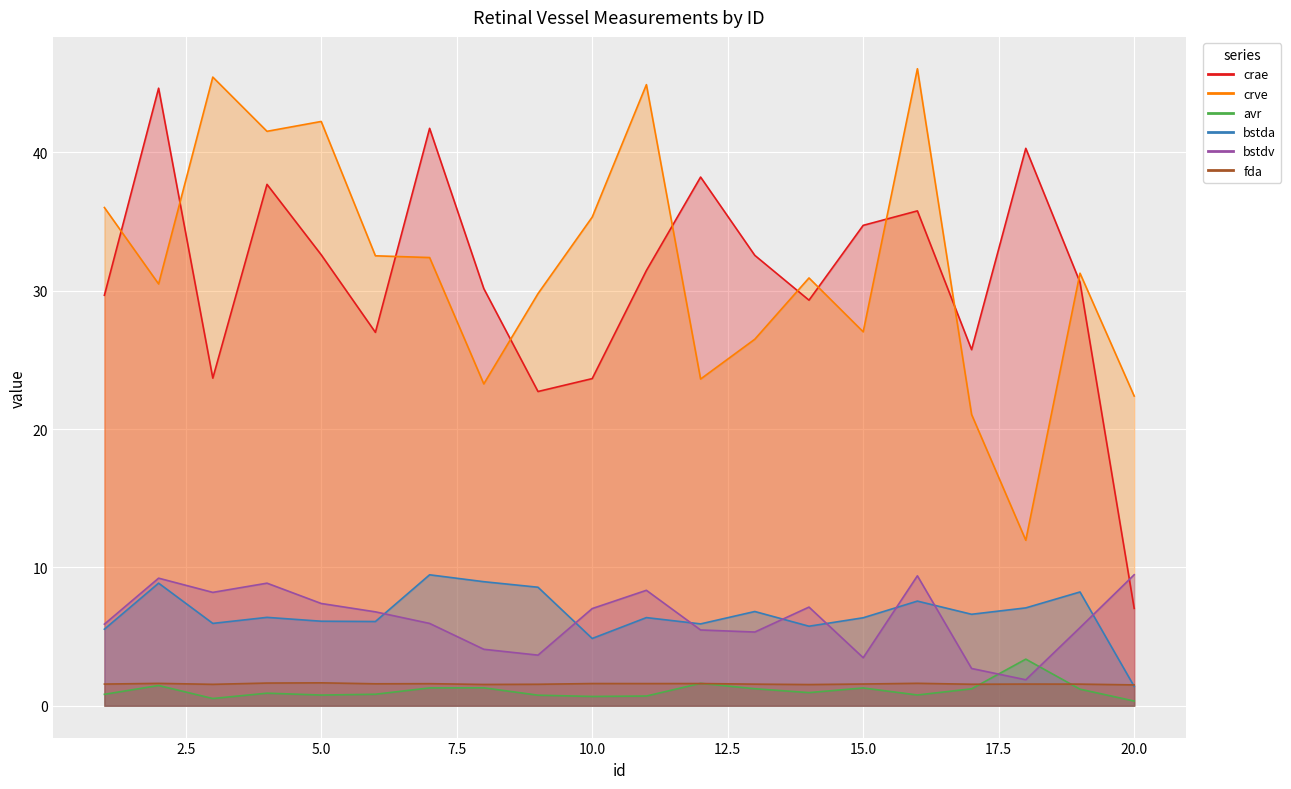

Which series has the widest spread of values?

crae